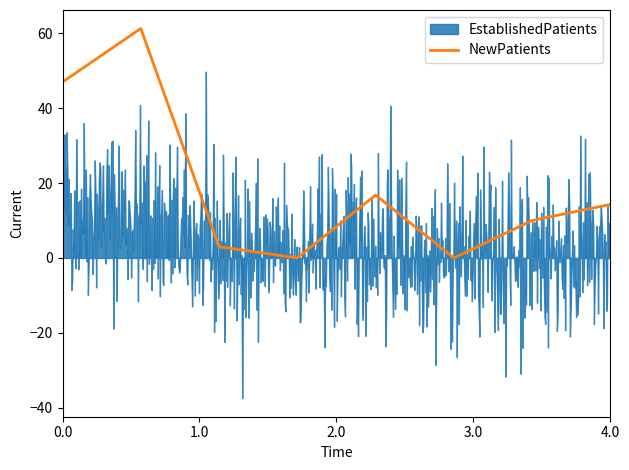

What is the value of the 7th point from the left?

10.0